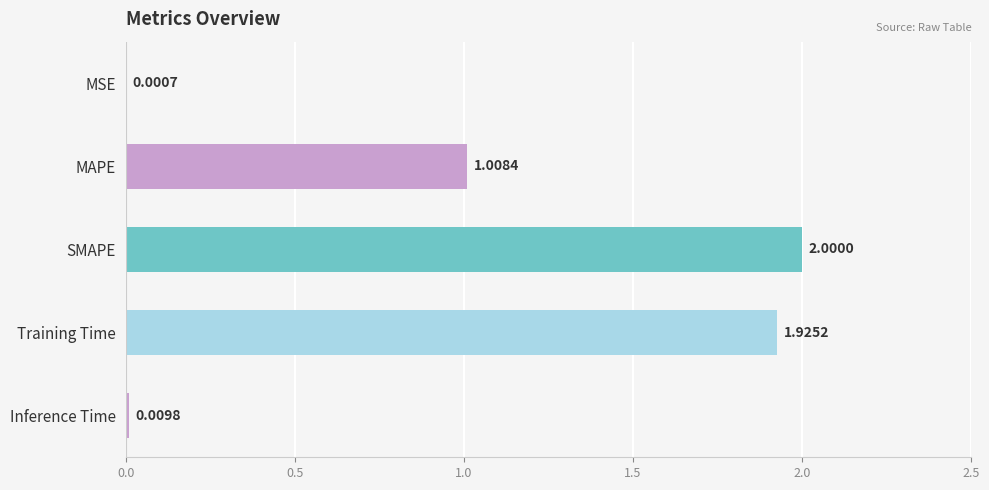

Which has a higher value, Inference Time or SMAPE?

SMAPE